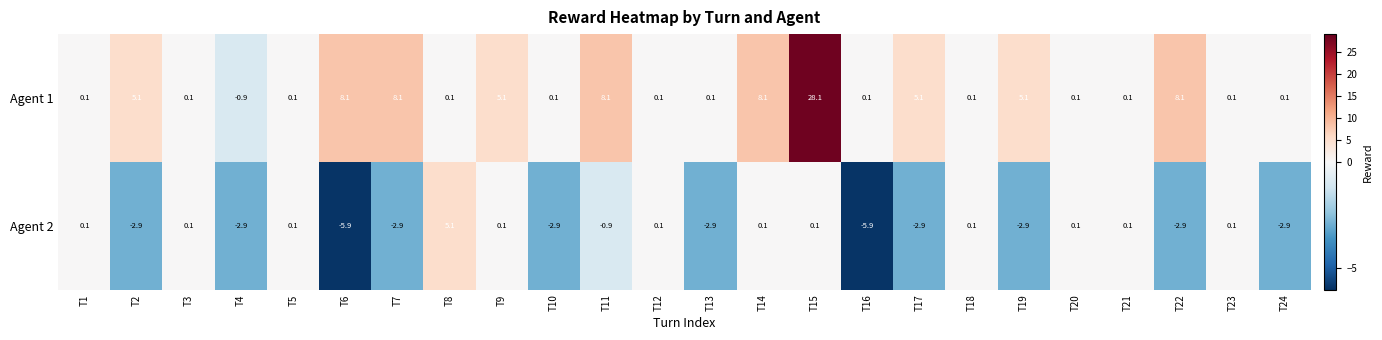

Which series has the widest spread of values?

Agent 1